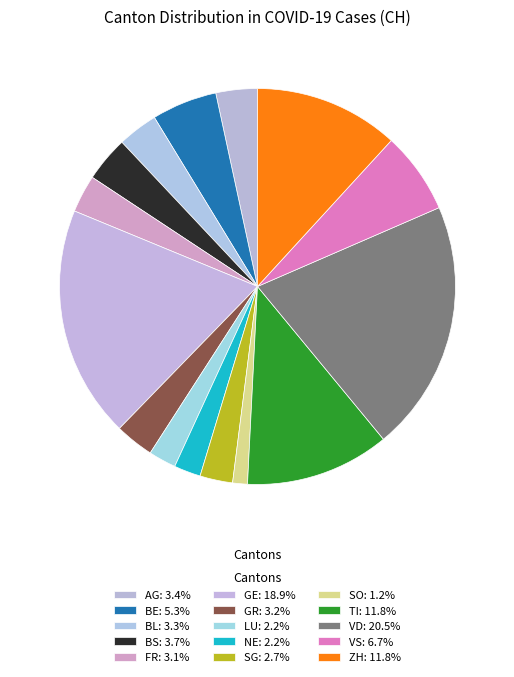

How many slices are in this pie chart?

15